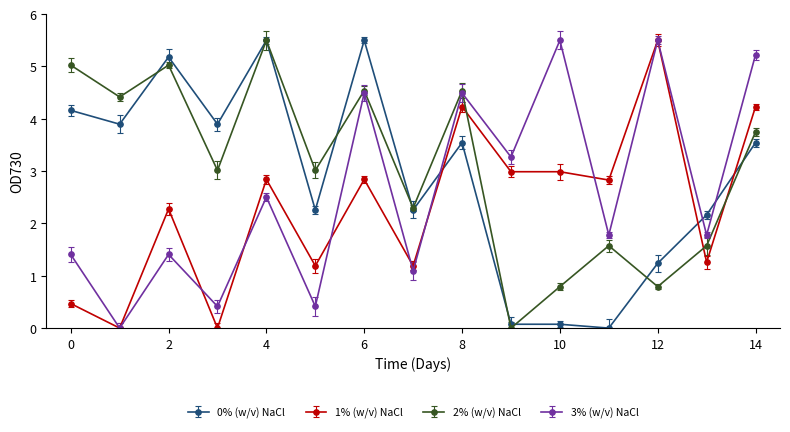

List the series in order of their overall mean, highest first.

2% (w/v) NaCl, 0% (w/v) NaCl, 3% (w/v) NaCl, 1% (w/v) NaCl